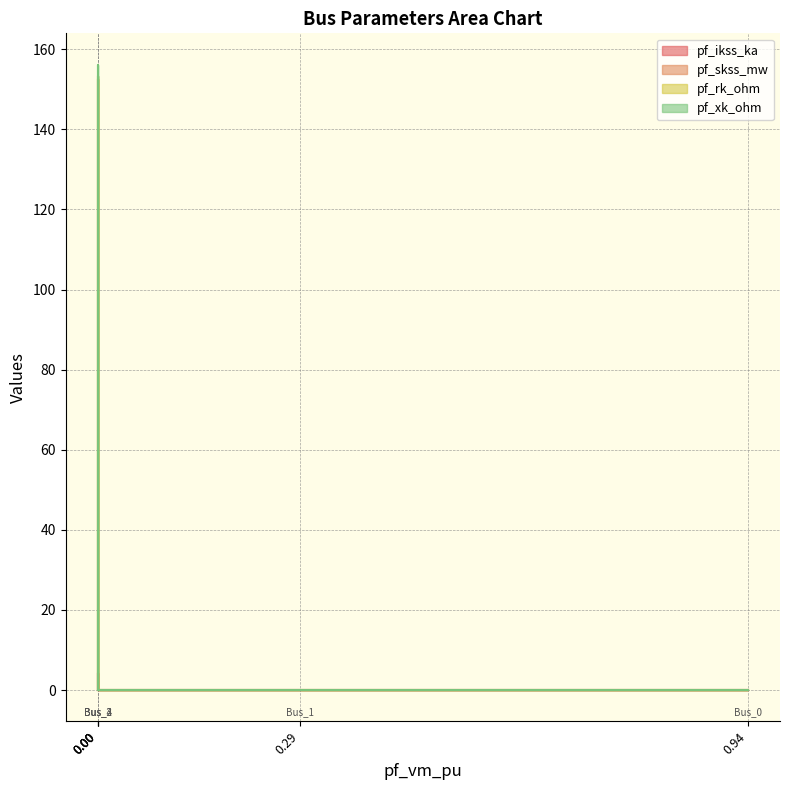

True or false: pf_rk_ohm and pf_skss_mw cross at least once.

False